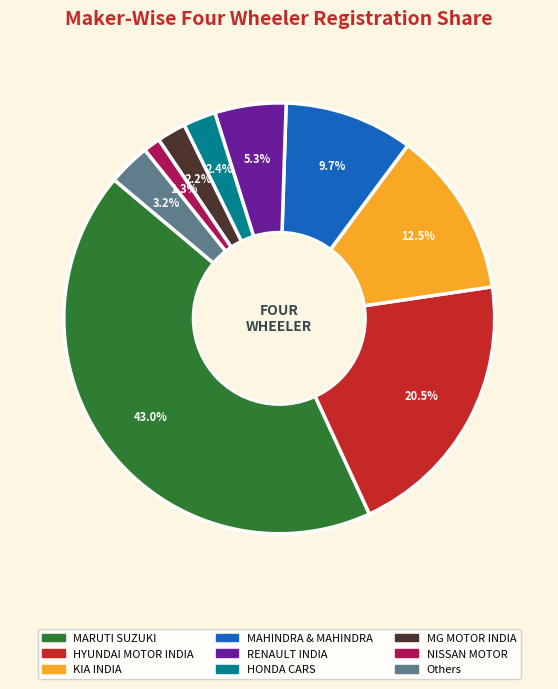

Does MG MOTOR INDIA represent more than half of the total?

No